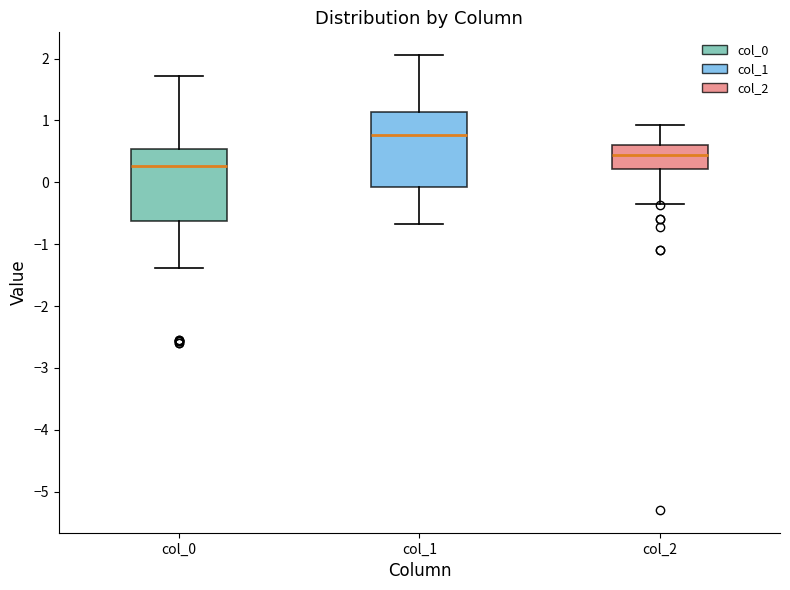

Reading left to right, transcribe this box plot: for each box, give where its median line is, the range the box spans, and where its two whiskers end, as read against the y-axis. The values are not printed on the chart, so give them approximately, as read against the axis.

col_0: median 0.3, box -0.6 to 0.5, whiskers -1.4 to 1.7
col_1: median 0.8, box -0.1 to 1.1, whiskers -0.7 to 2.1
col_2: median 0.4, box 0.2 to 0.6, whiskers -0.4 to 0.9